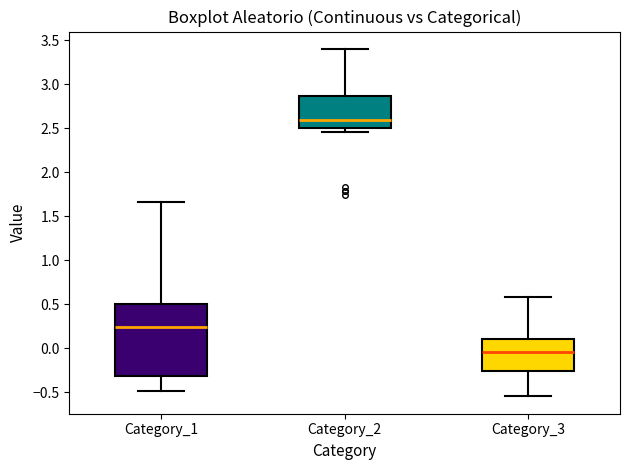

Which box has the highest median line?

Category_2